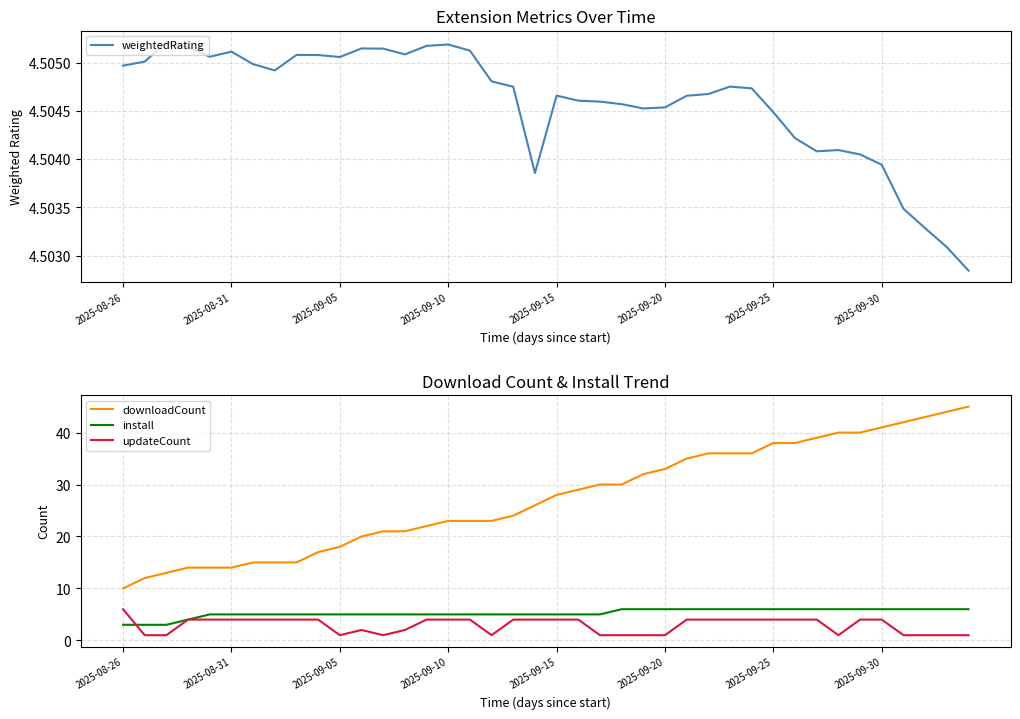

True or false: weightedRating and downloadCount intersect in this chart.

False